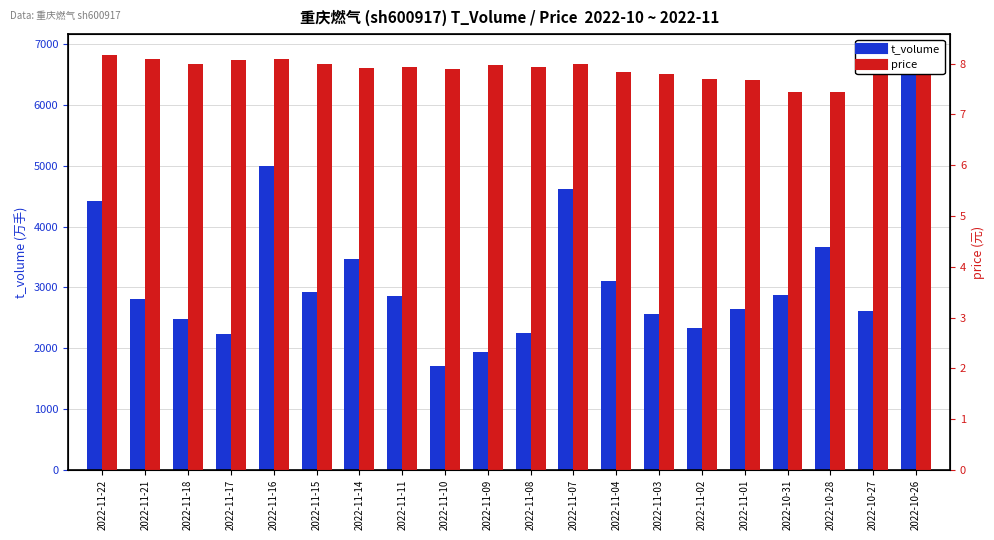

Reading left to right, transcribe all the data shown in this chart.

t_volume: 4424.0	2811.0	2487.0	2243.0	4999.0	2919.0	3476.0	2866.0	1716.0	1936.0	2258.0	4619.0	3103.0	2561.0	2338.0	2647.0	2877.0	3663.0	2608.0	6823.0
price: 8.2	8.1	8.0	8.1	8.1	8.0	7.9	7.9	7.9	8.0	7.9	8.0	7.8	7.8	7.7	7.7	7.4	7.4	7.9	7.9